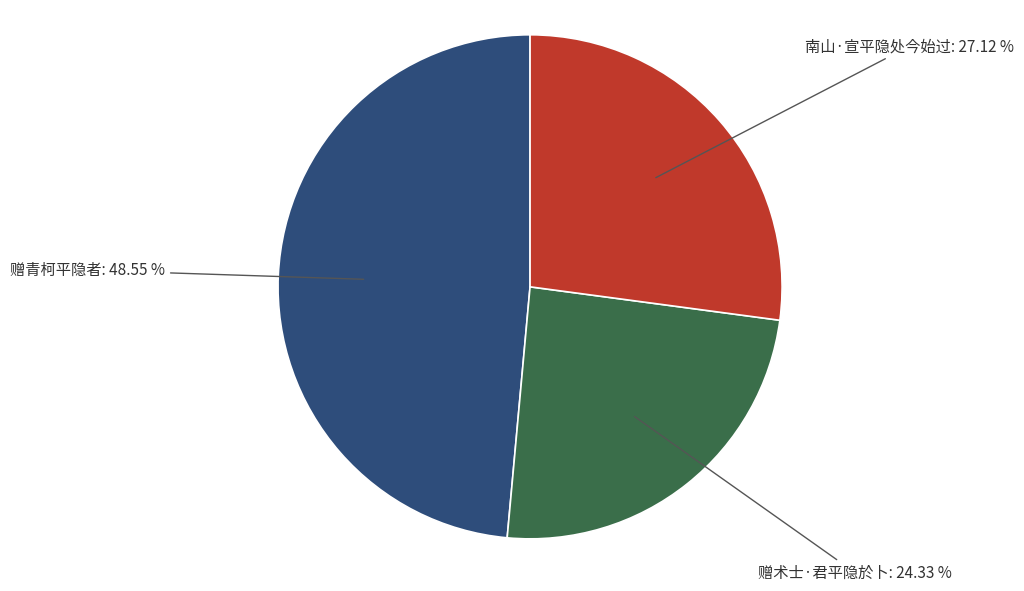

Is there a majority slice in this chart?

No